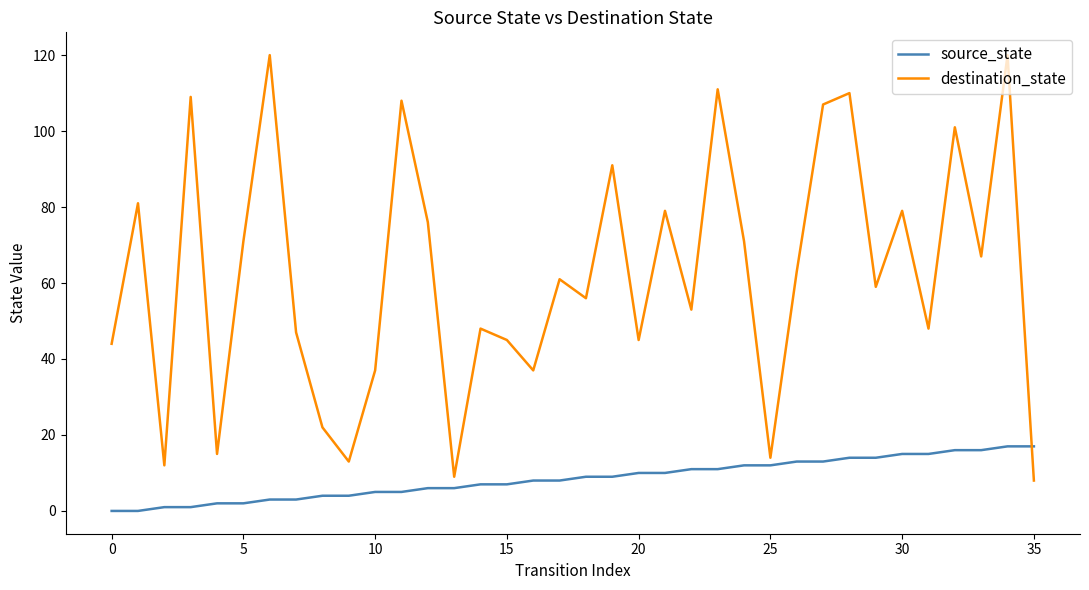

How many lines are shown in the chart?

2